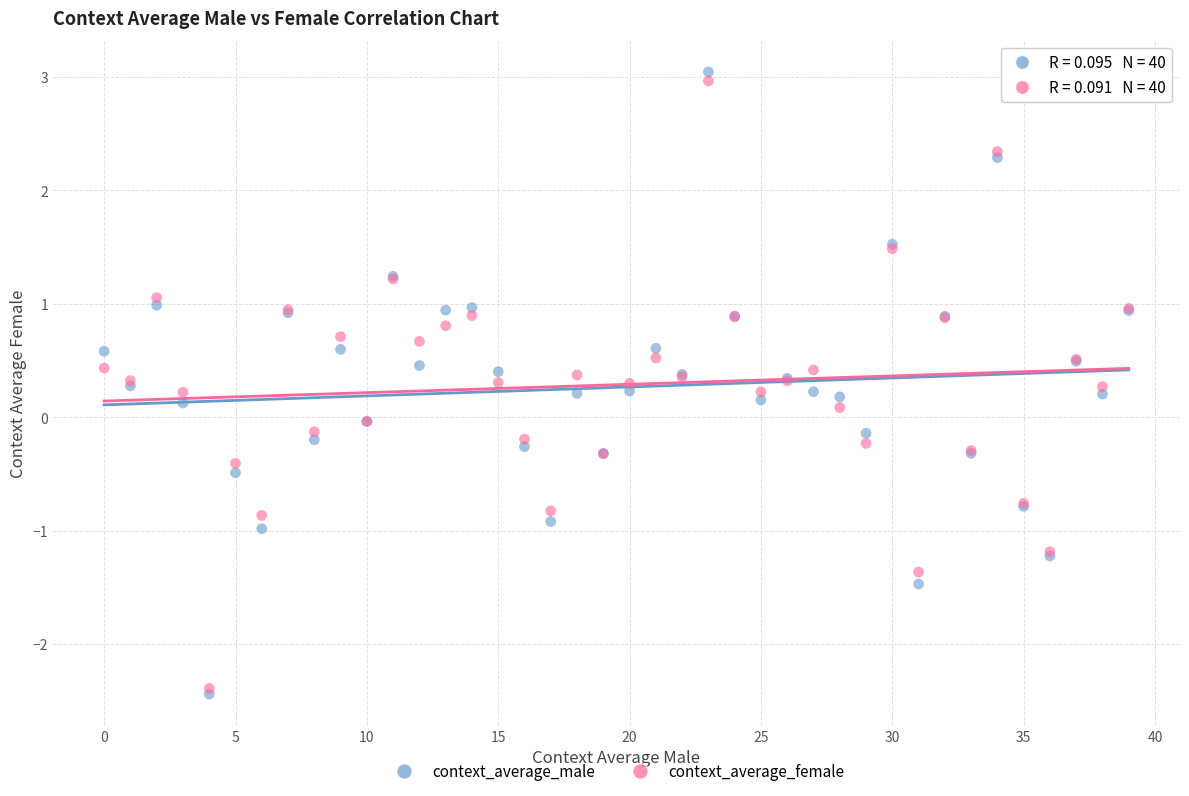

What are all the series names shown in the legend?

context_average_male, context_average_female